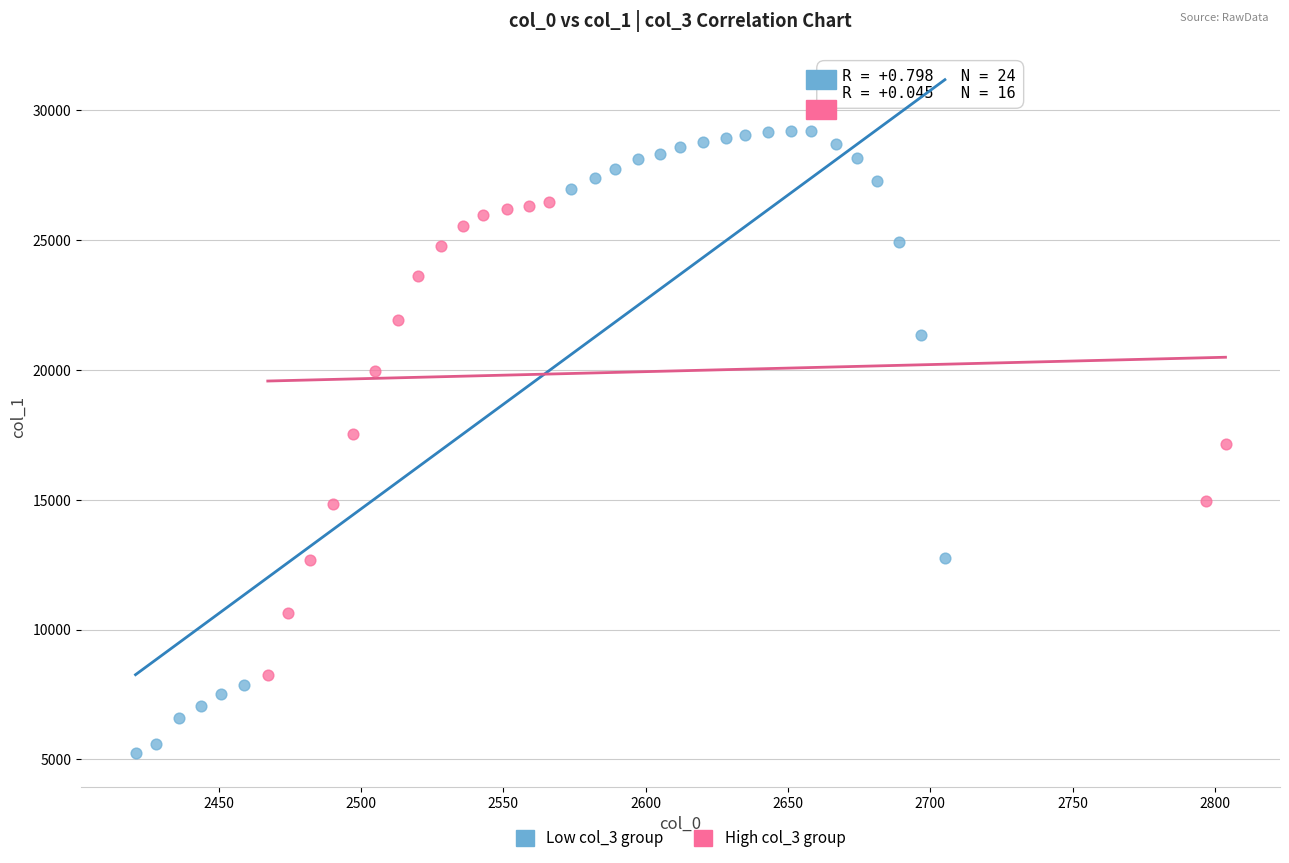

Which series contains the lowest Y value?

Low col_3 group